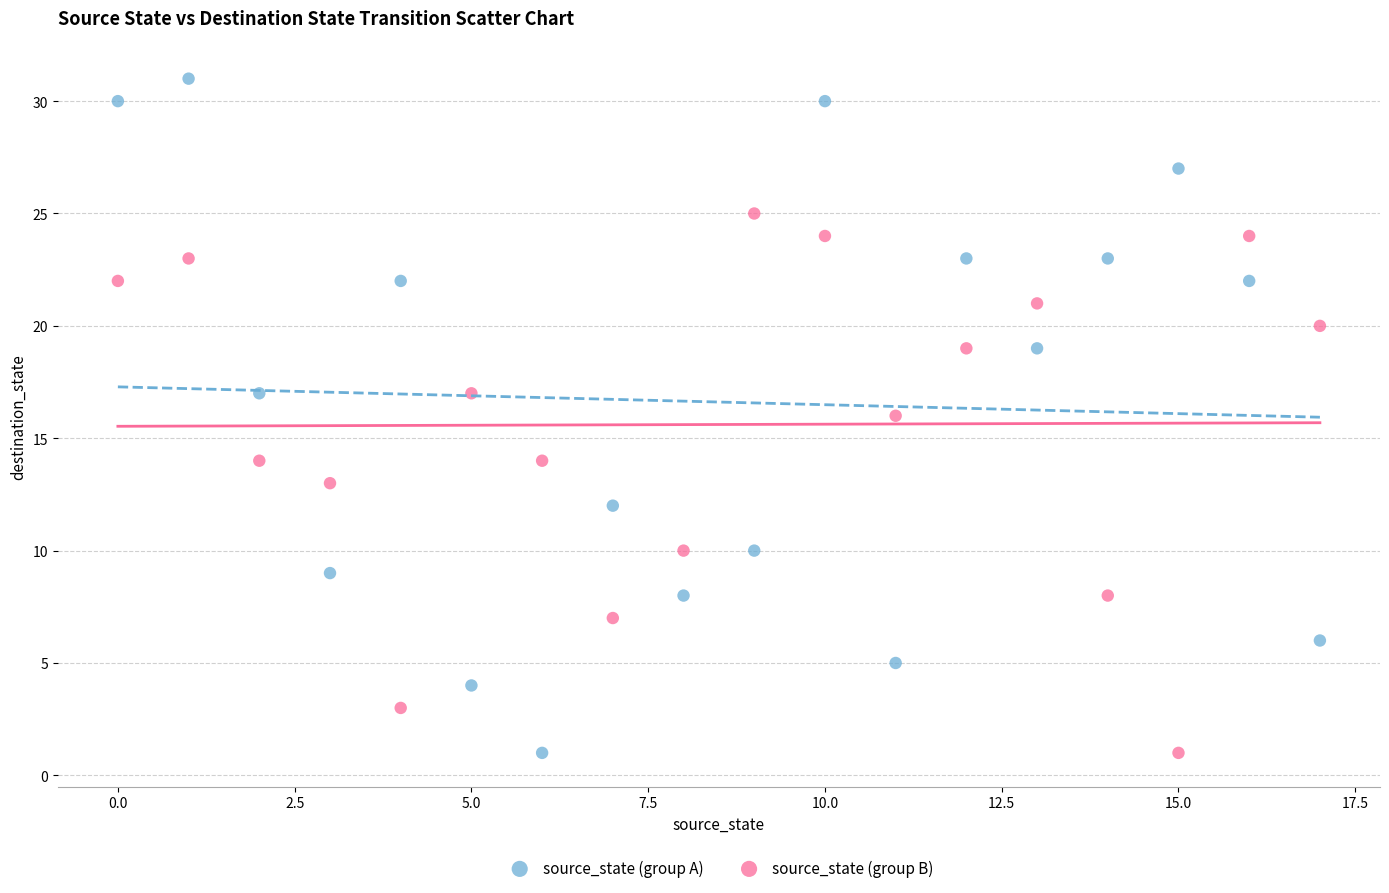

Which series has the widest spread of Y values?

source_state (group A)